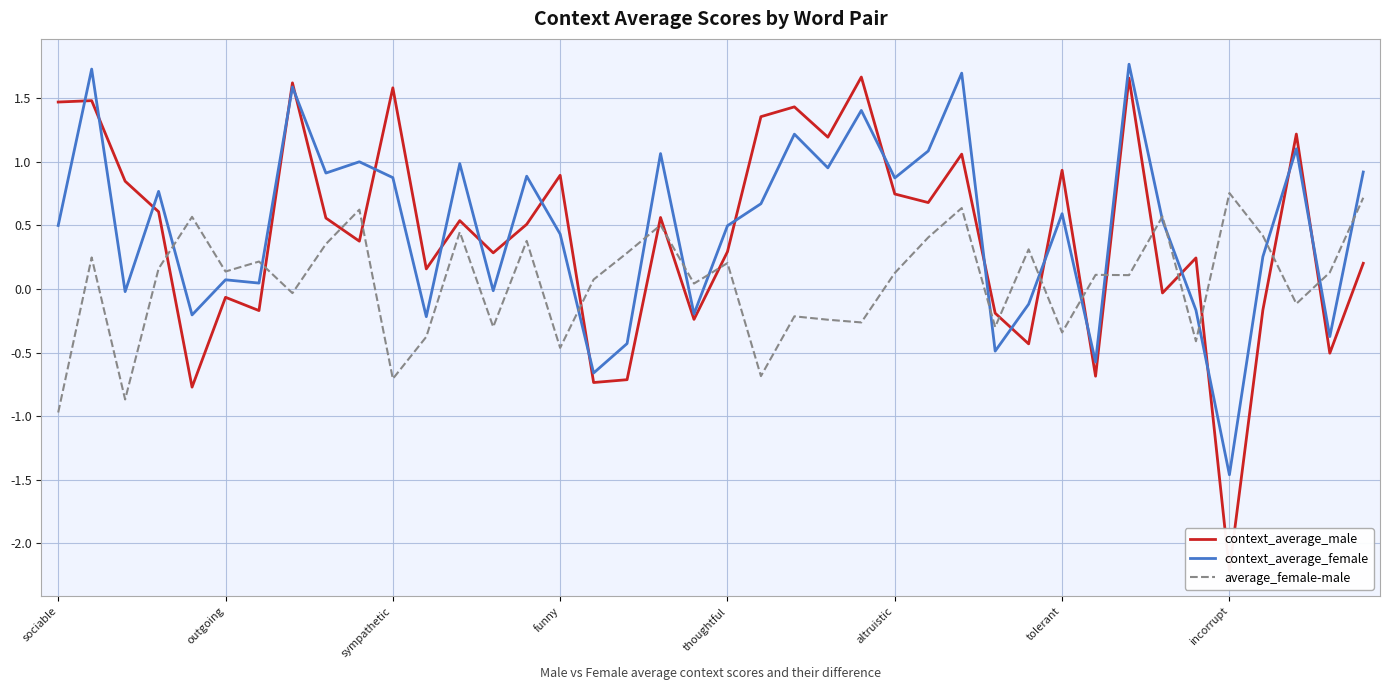

The value of average_female-male at 13 is -0.3. True or false?

True